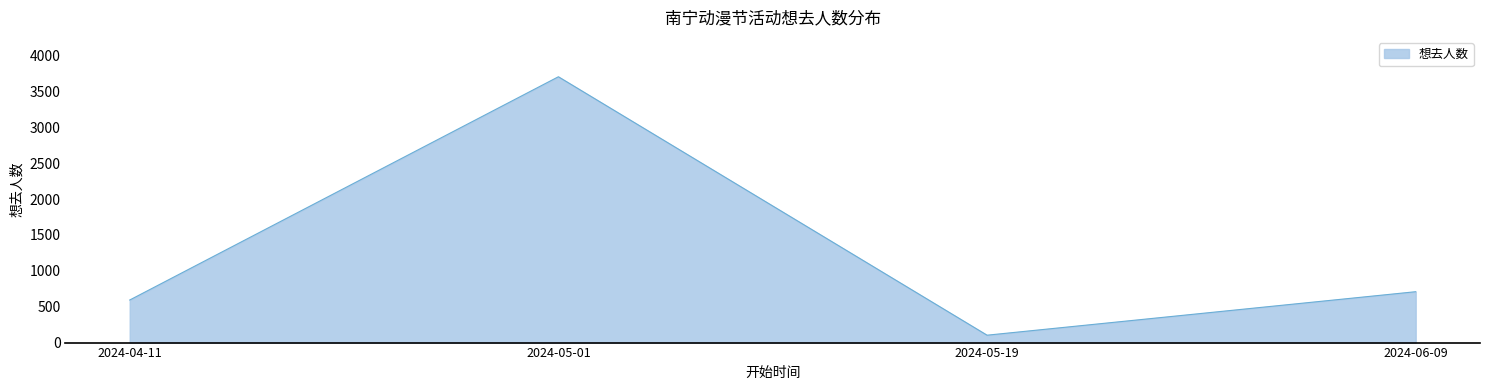

Is it true that the value at 2024-04-11 is 341?

False